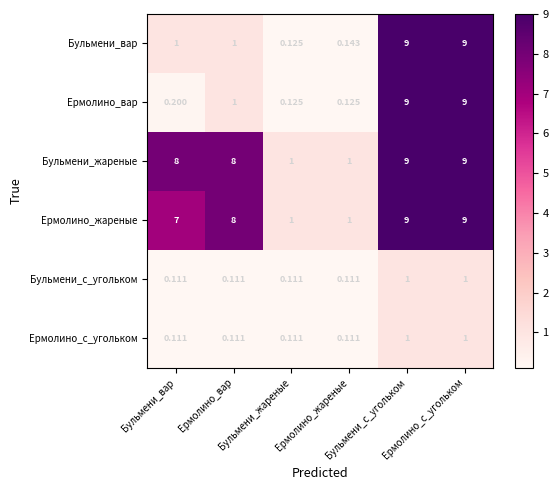

Which has a higher value, Бульмени_жареные or Ермолино_с_угольком?

Ермолино_с_угольком